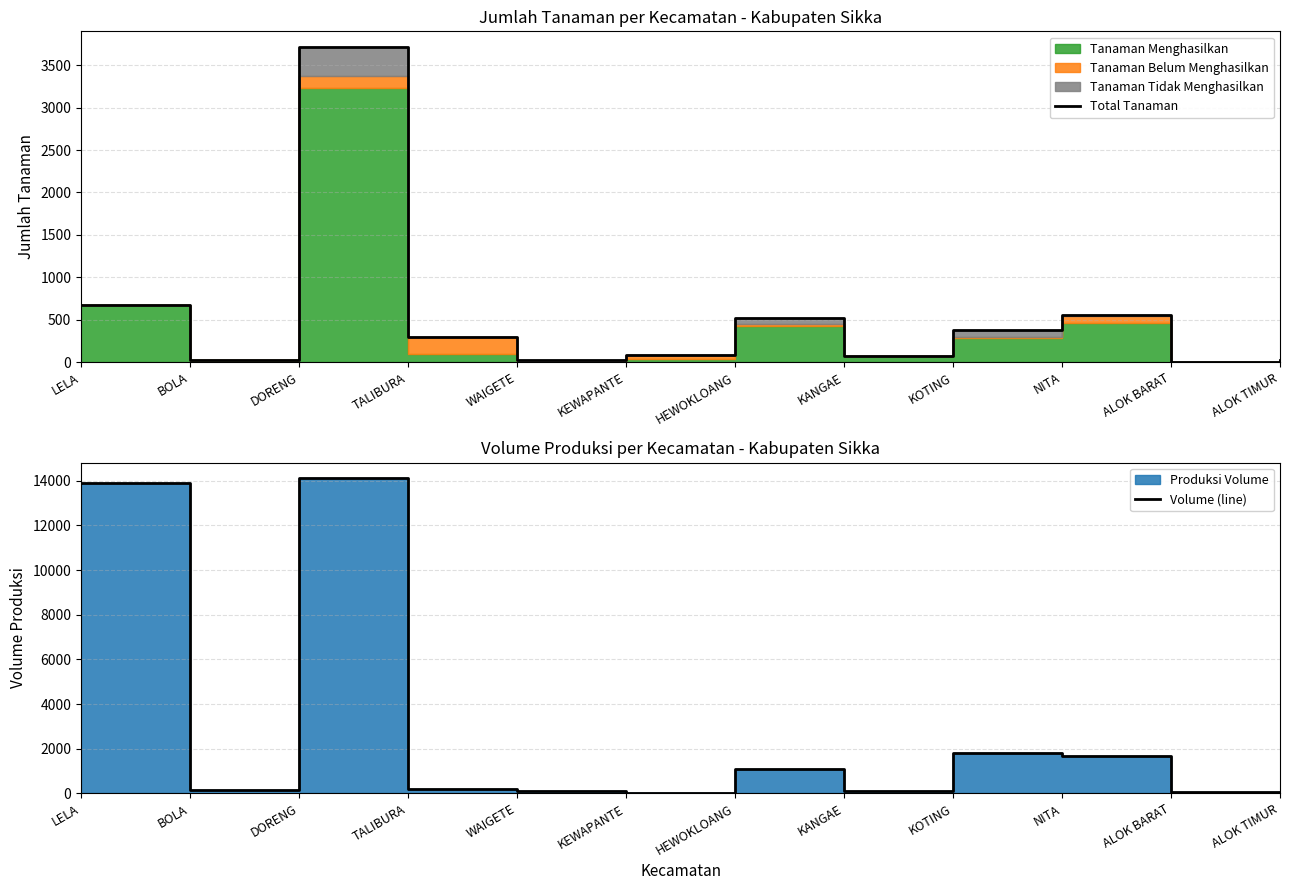

How many intersections are there between Total Tanaman and Volume (line)?

4